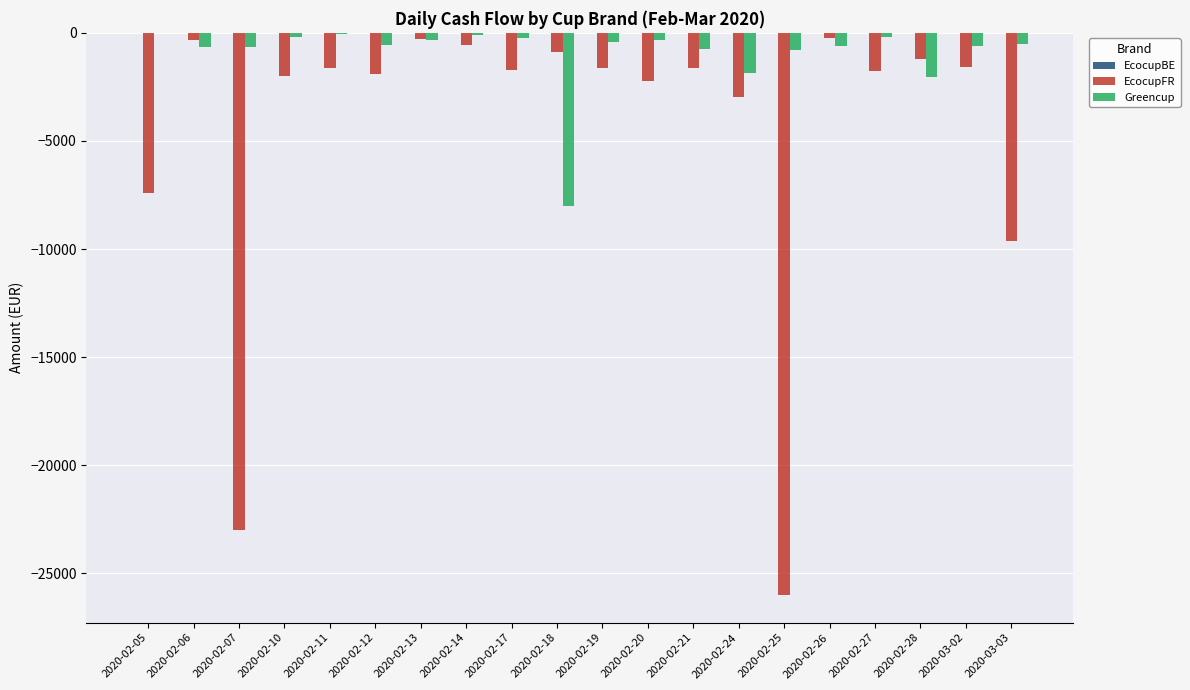

Are the bars grouped side by side (vs. stacked)?

Yes